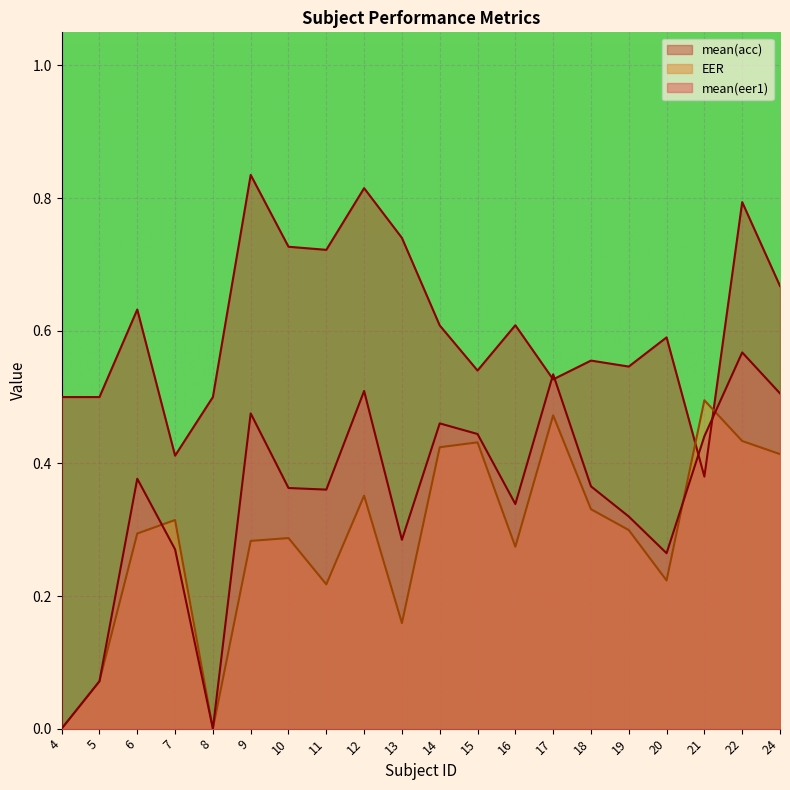

Count the mean(eer1) values in the range 0 to 1.

20